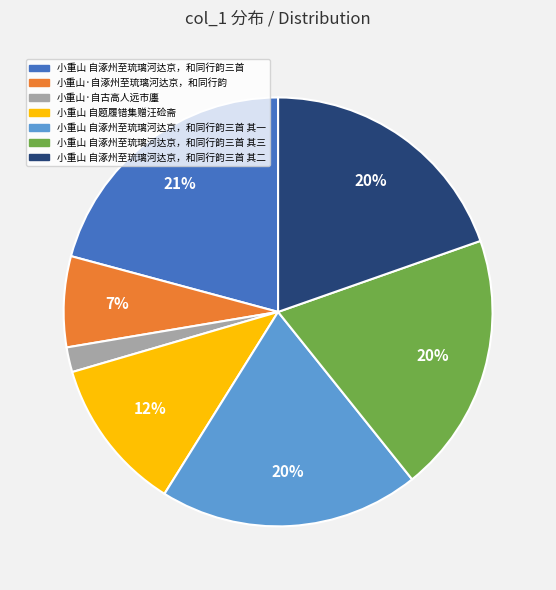

True or false: 小重山 自涿州至琉璃河达京，和同行韵三首 其二 accounts for 20% of the total.

True